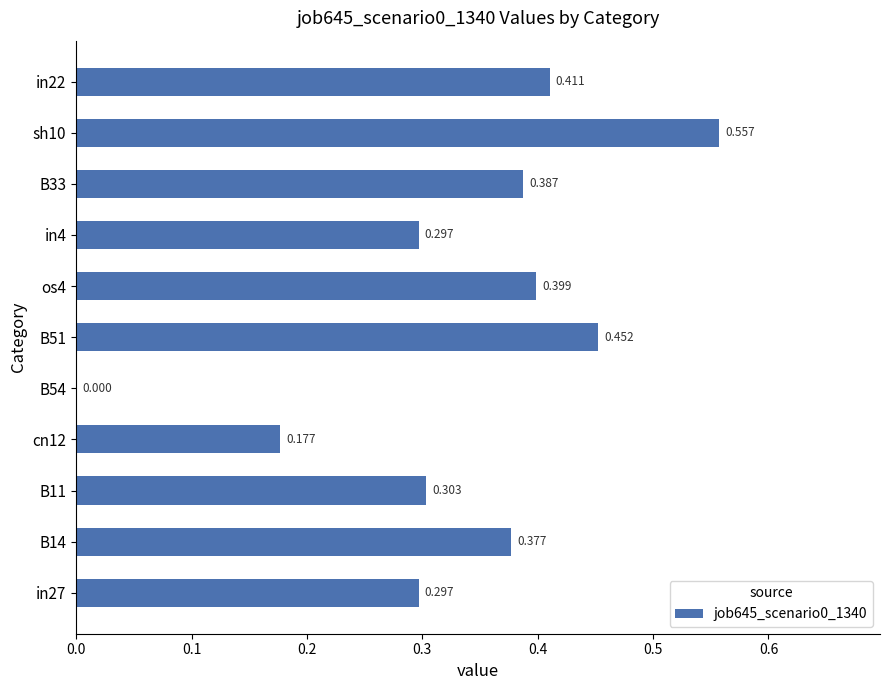

Does the chart contain stacked bars?

No